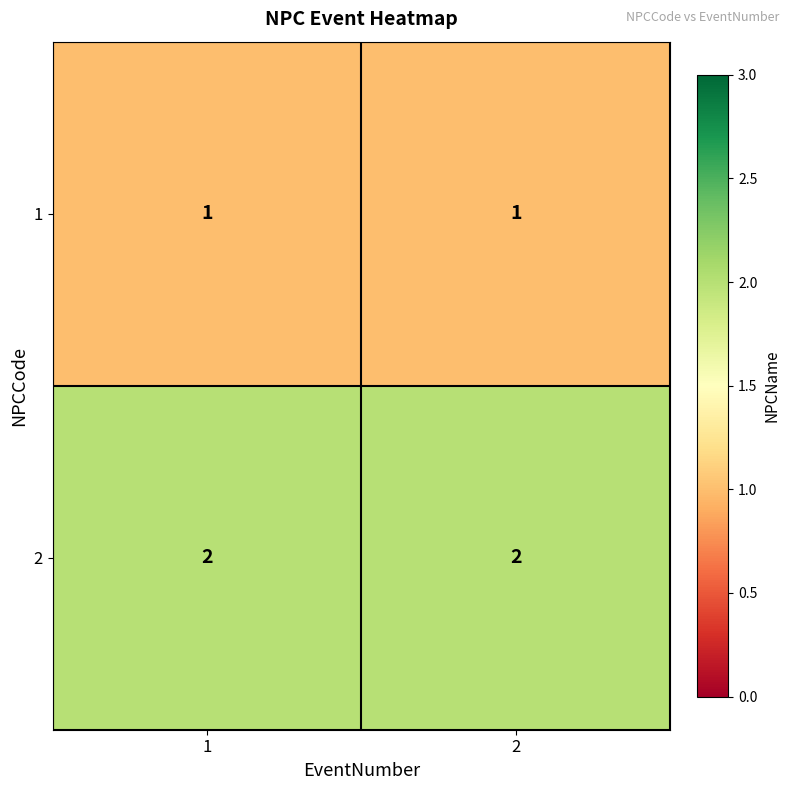

What is the sum of all 2 values?

4